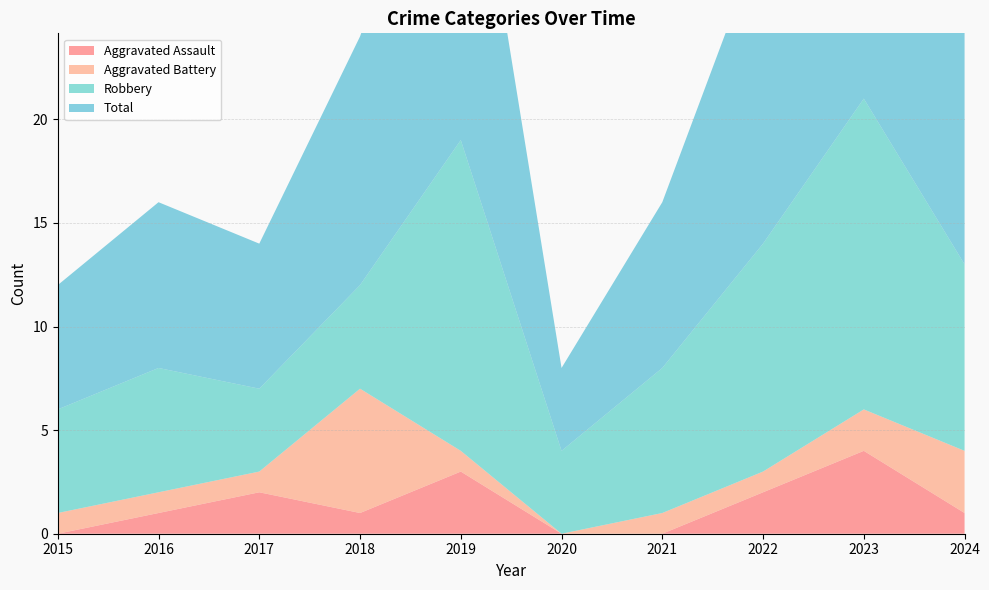

Reading right to left, extract all data points from this chart.

Aggravated Assault: 2024=1	2023=4	2022=2	2021=0	2020=0	2019=3	2018=1	2017=2	2016=1	2015=0
Aggravated Battery: 2024=3	2023=2	2022=1	2021=1	2020=0	2019=1	2018=6	2017=1	2016=1	2015=1
Robbery: 2024=9	2023=15	2022=11	2021=7	2020=4	2019=15	2018=5	2017=4	2016=6	2015=5
Total: 2024=13	2023=21	2022=15	2021=8	2020=4	2019=19	2018=12	2017=7	2016=8	2015=6